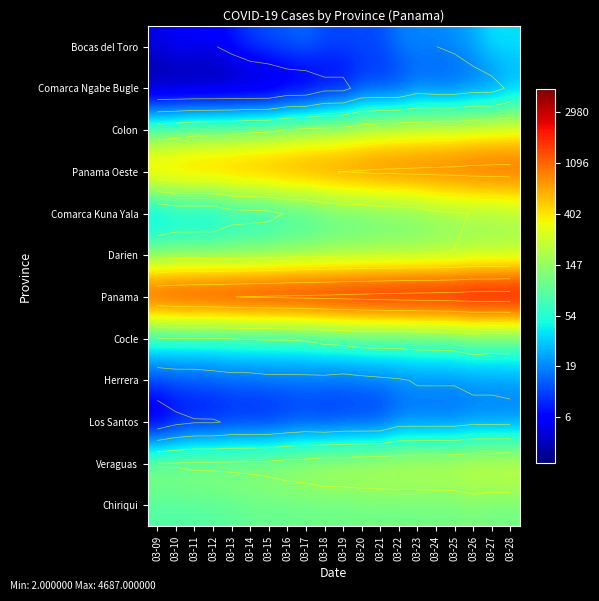

List the series in order of their peak value, lowest first.

Los Santos, Comarca Ngabe Bugle, Herrera, Bocas del Toro, Cocle, Chiriqui, Comarca Kuna Yala, Darien, Colon, Veraguas, Panama Oeste, Panama